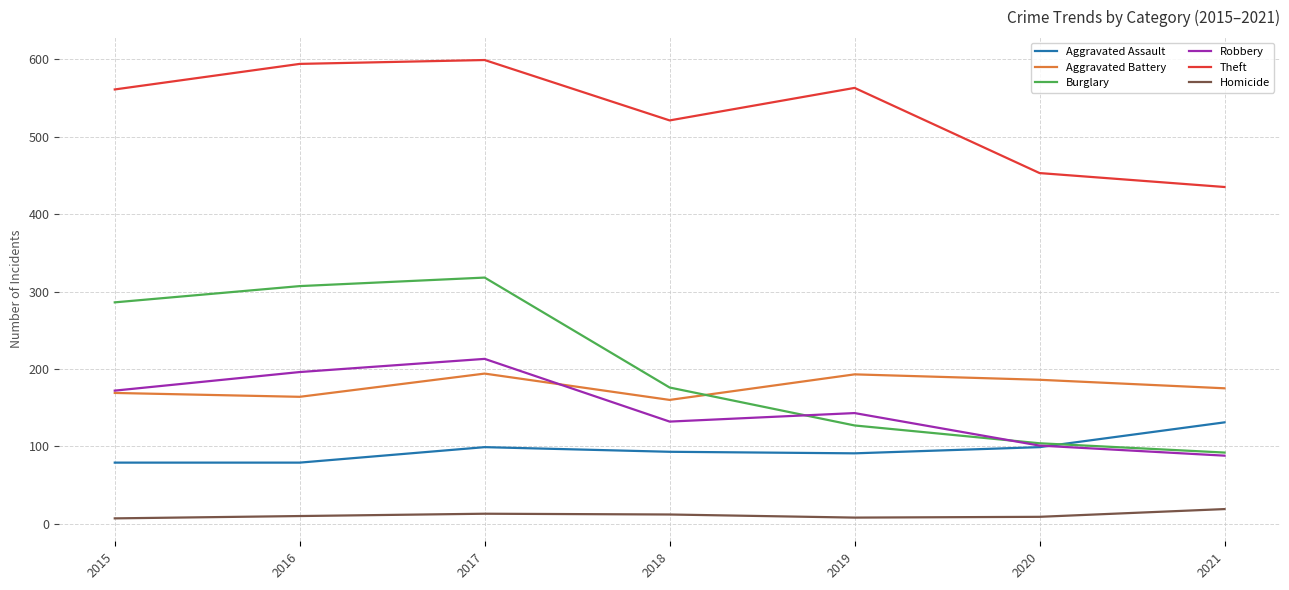

How many interior local peaks does the Aggravated Battery series have?

2